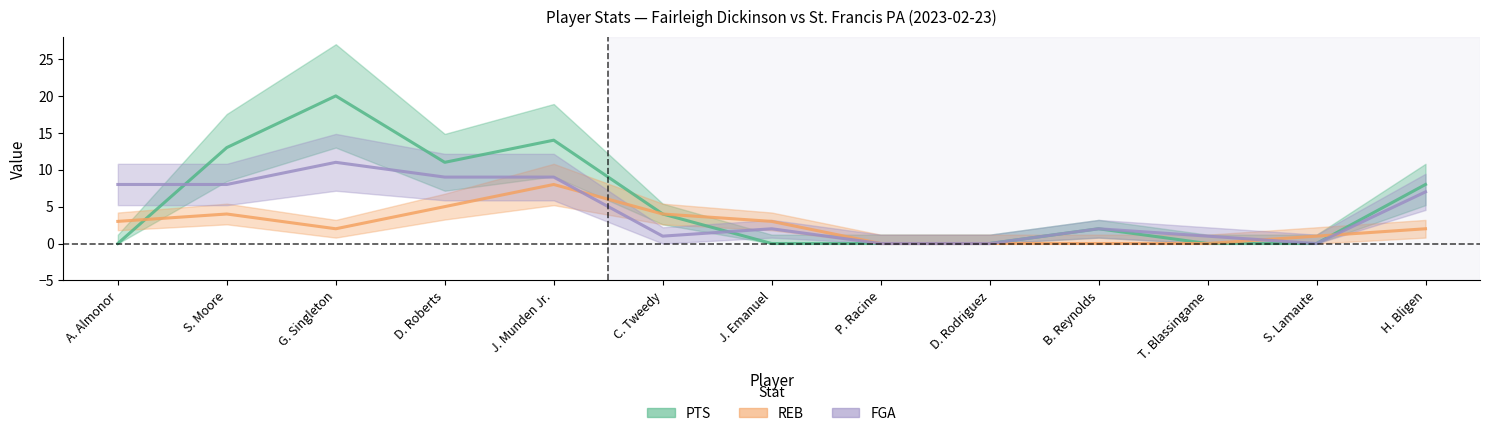

How many intersections are there between FGA and REB?

3